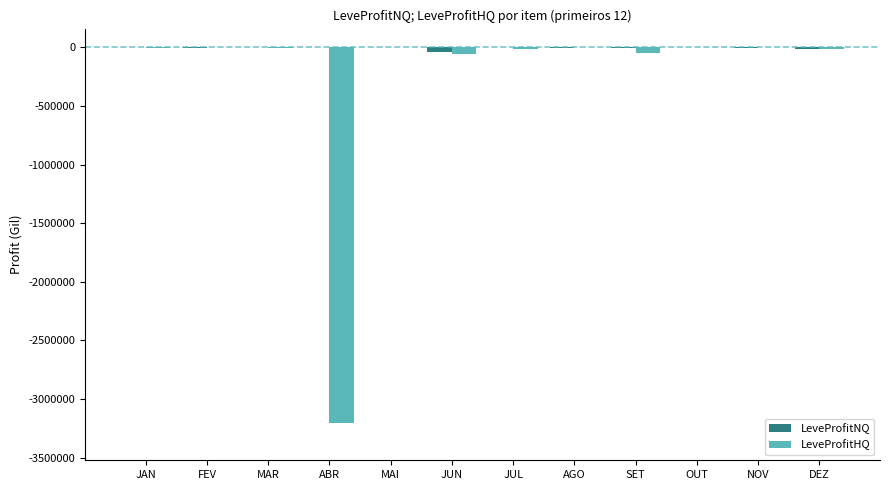

Is it true that LeveProfitHQ equals 1316764.5 at NOV?

False